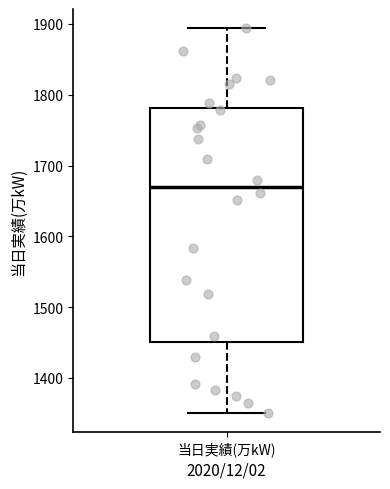

Where is the lower edge of the box for 当日実績(万kW) on the y-axis? The values are not printed on the chart, so give them approximately, as read against the axis.

1450